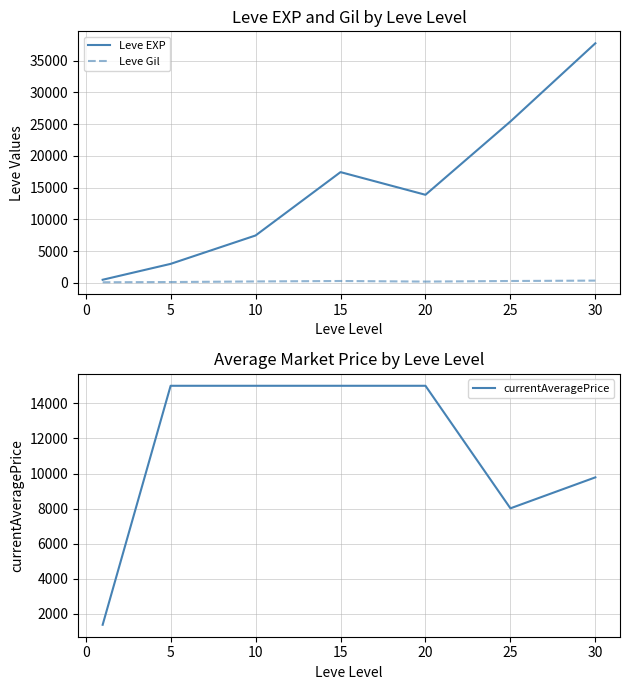

What is the maximum value for Leve EXP?

37715.0